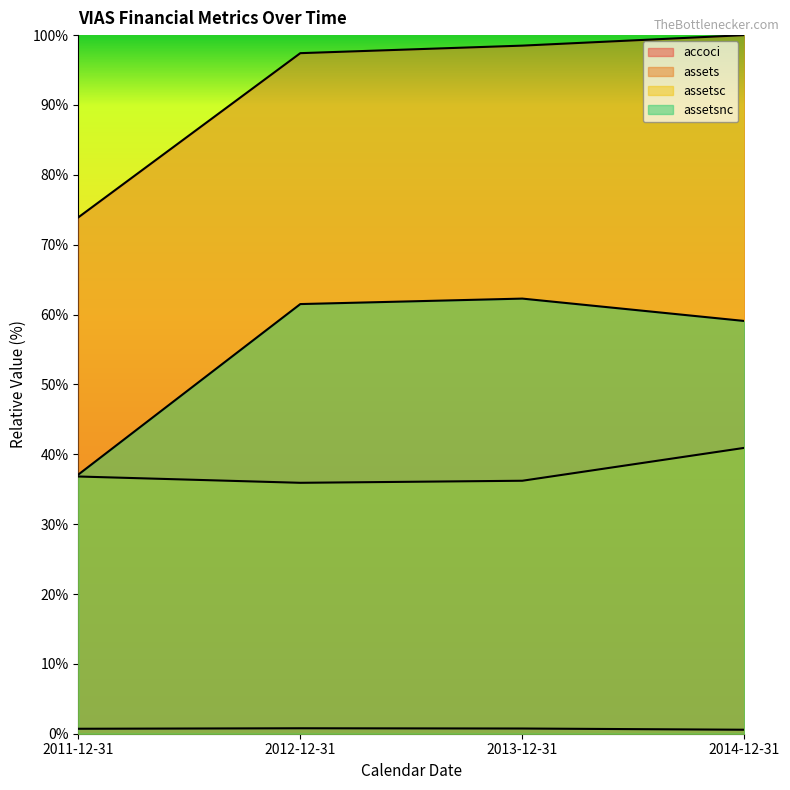

List the series in order of their peak value, lowest first.

accoci, assetsc, assetsnc, assets